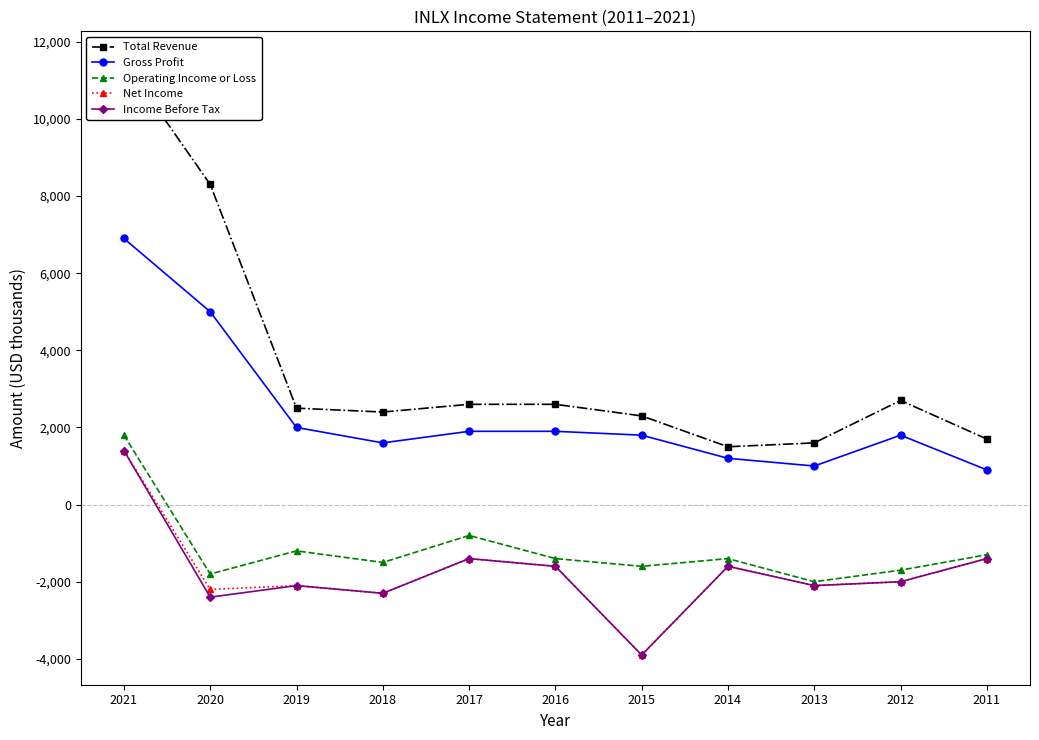

Which series has the largest total across all categories?

Total Revenue